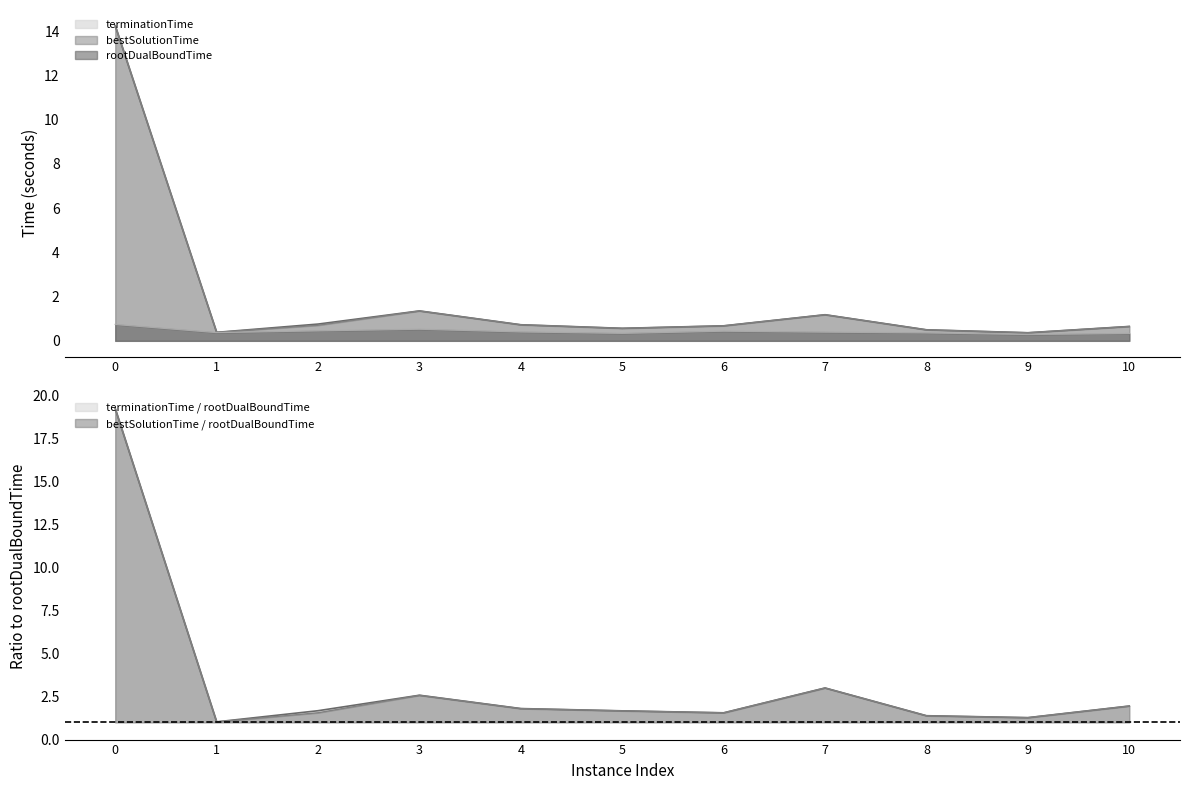

What is the difference between the maximum and minimum values in the bestSolutionTime series?

13.9